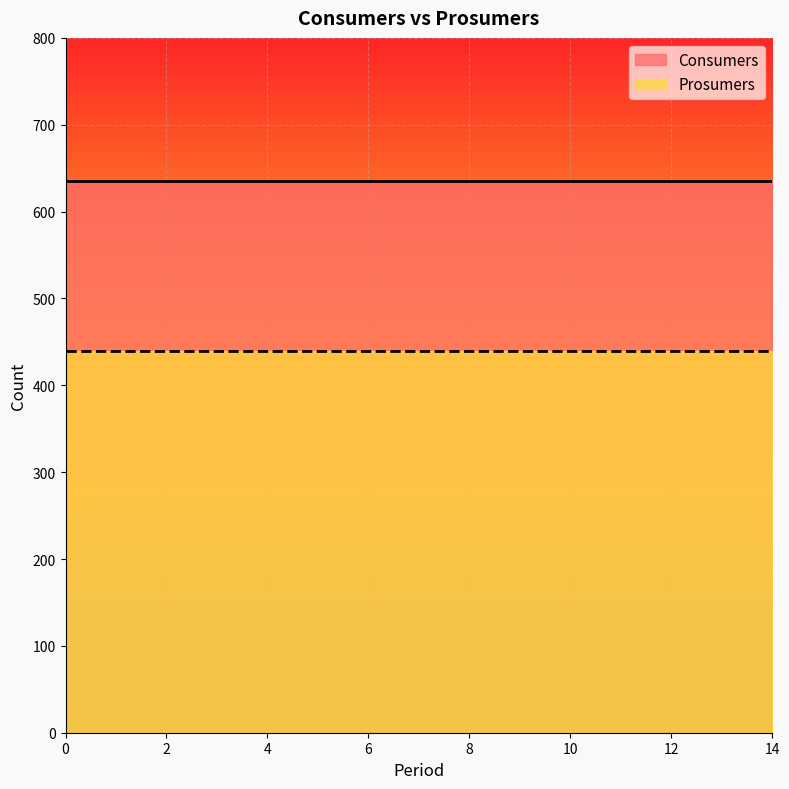

At 0, list the series in order from smallest to largest.

Prosumers, Consumers